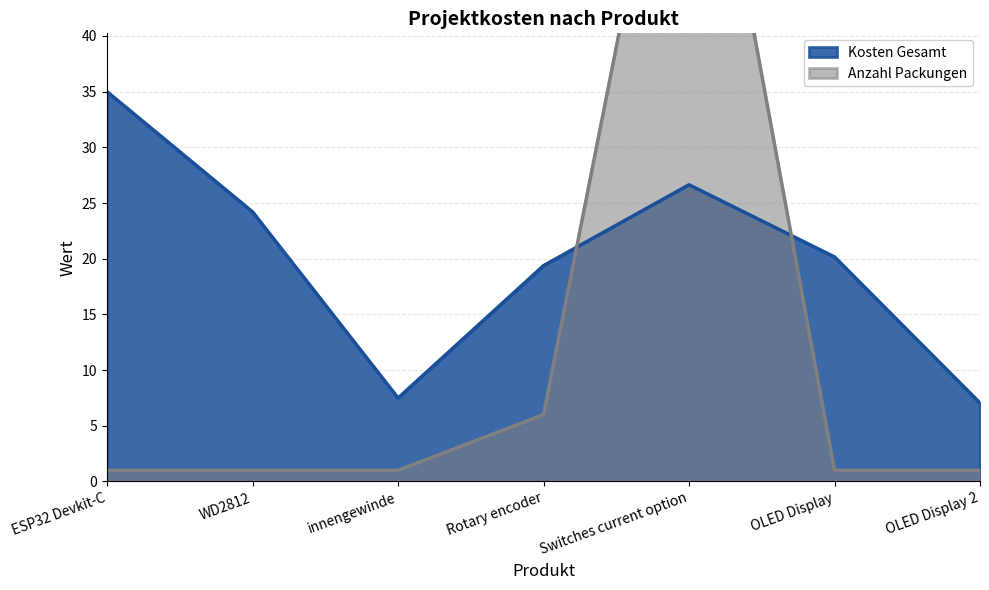

Reading left to right, what are all the values shown in this chart?

Kosten Gesamt: ESP32 Devkit-C=35.0	WD2812=24.2	innengewinde=7.5	Rotary encoder=19.4	Switches current option=26.6	OLED Display=20.2	OLED Display 2=7.0
Anzahl Packungen: ESP32 Devkit-C=1.0	WD2812=1.0	innengewinde=1.0	Rotary encoder=6.0	Switches current option=72.0	OLED Display=1.0	OLED Display 2=1.0